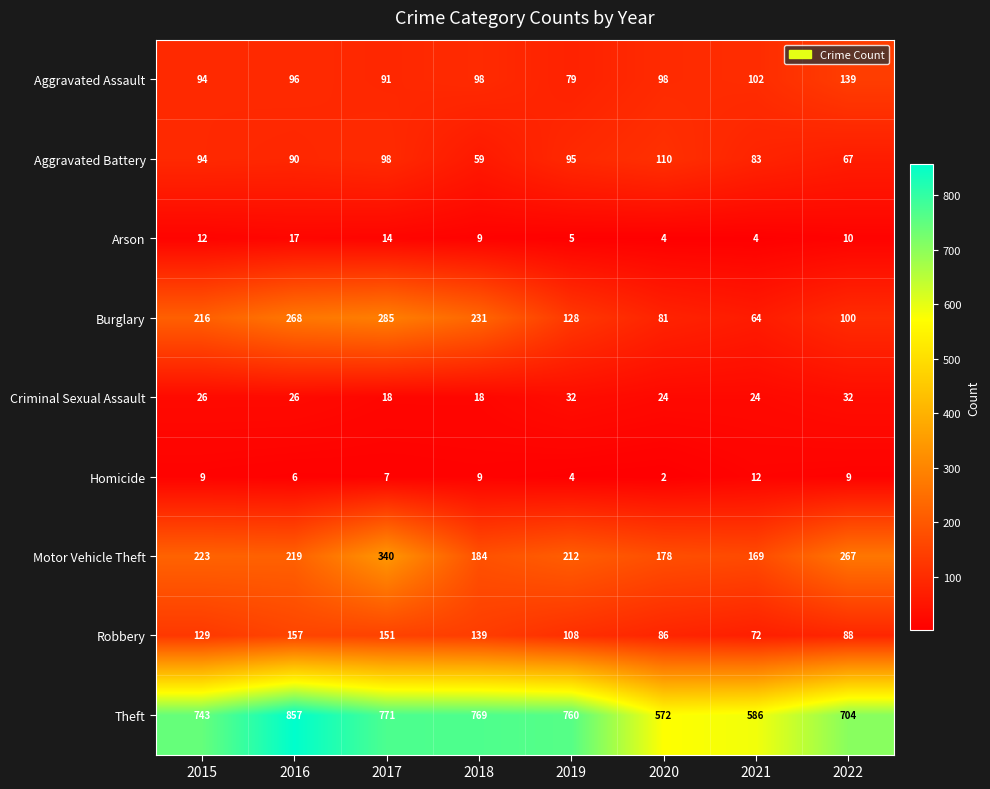

At which category is the sum across all series the highest?

2017